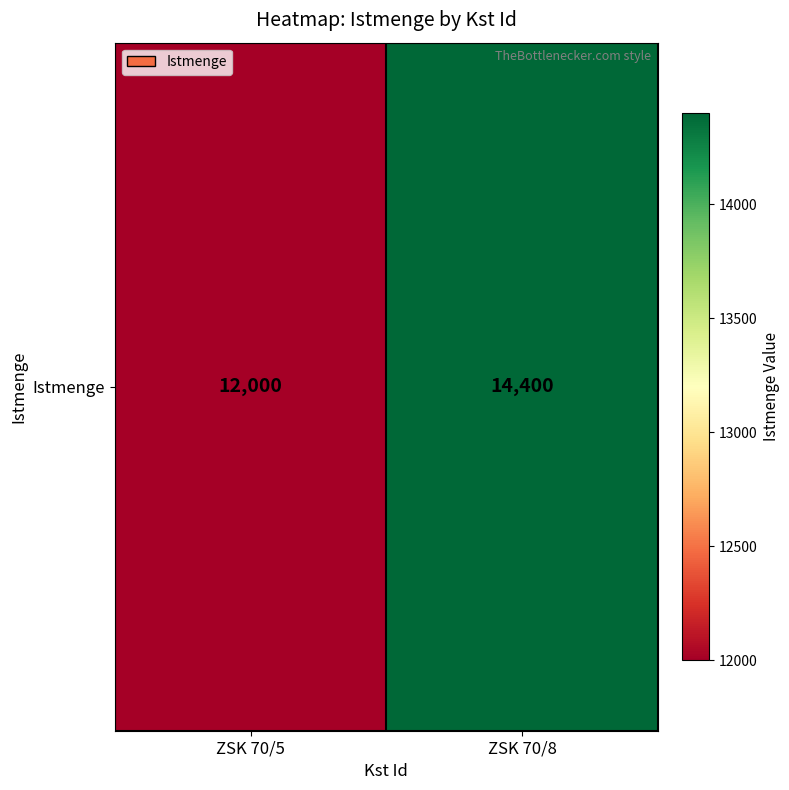

The chart shows a value of 14400 at ZSK 70/8. True or false?

True